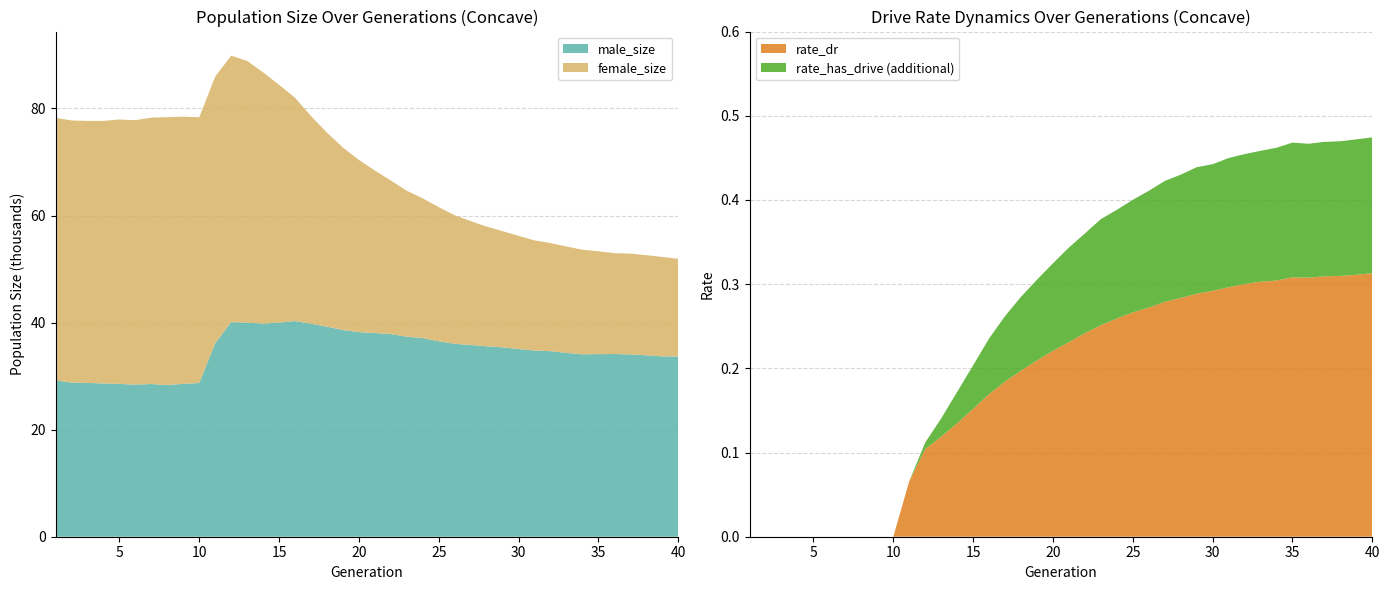

What is the lowest value of the male_size series?

28.3